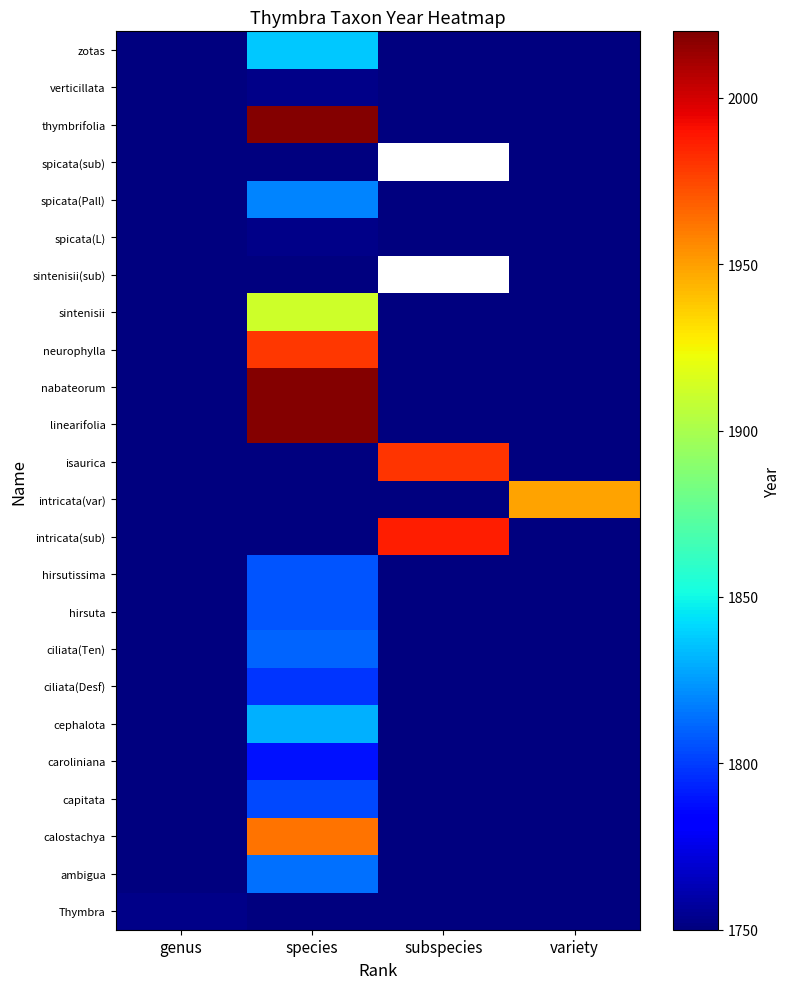

How many series are shown in this chart?

24